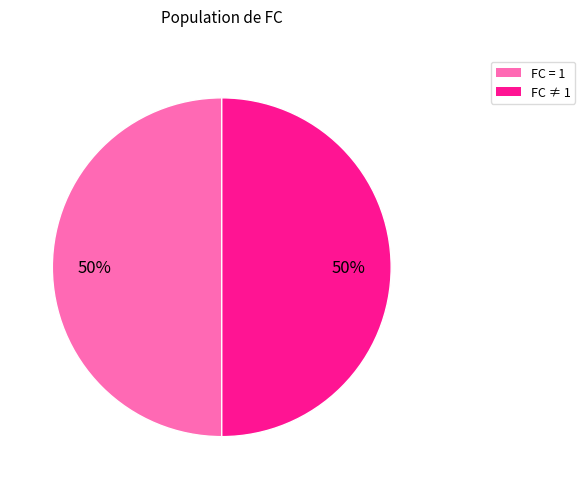

To the nearest percent, what is the average slice percentage?

50%